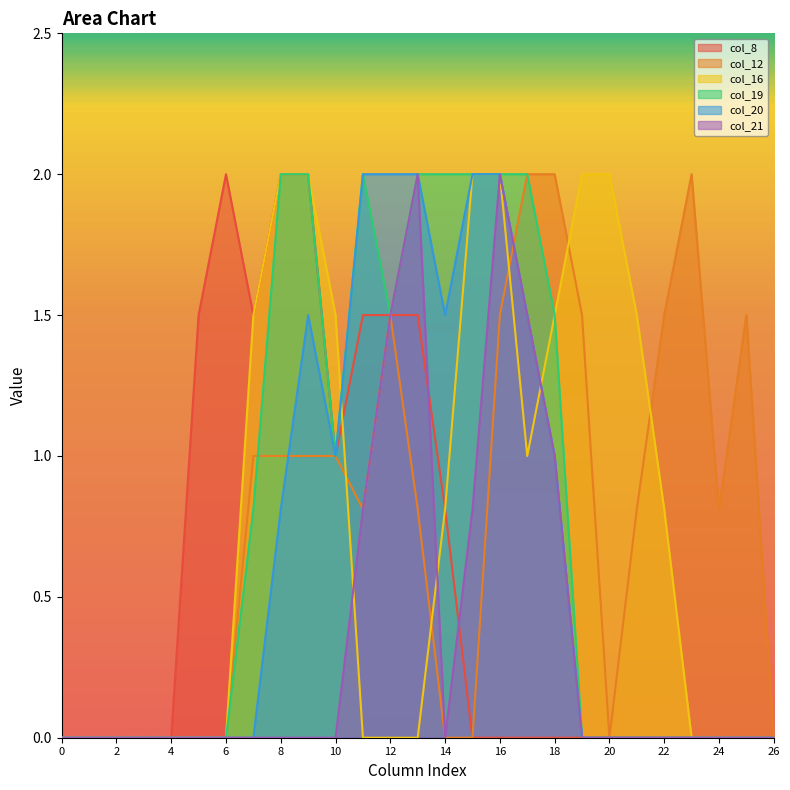

Does the chart have visible grid lines?

No